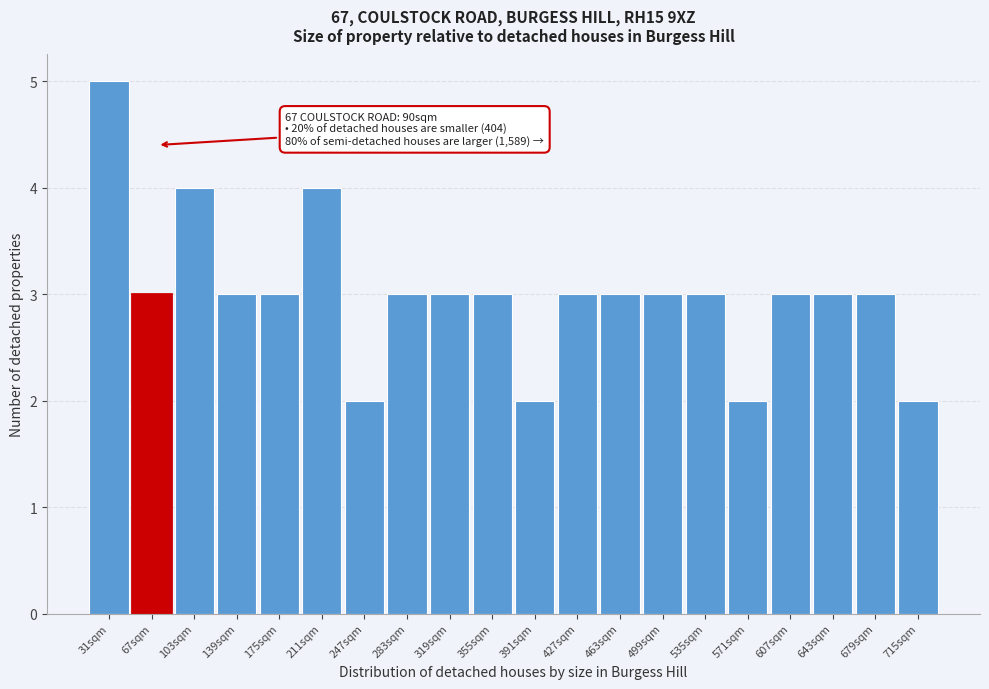

Reading right to left, list all the values displayed in this chart.

715sqm=2	679sqm=3	643sqm=3	607sqm=3	571sqm=2	535sqm=3	499sqm=3	463sqm=3	427sqm=3	391sqm=2	355sqm=3	319sqm=3	283sqm=3	247sqm=2	211sqm=4	175sqm=3	139sqm=3	103sqm=4	67sqm=3	31sqm=5